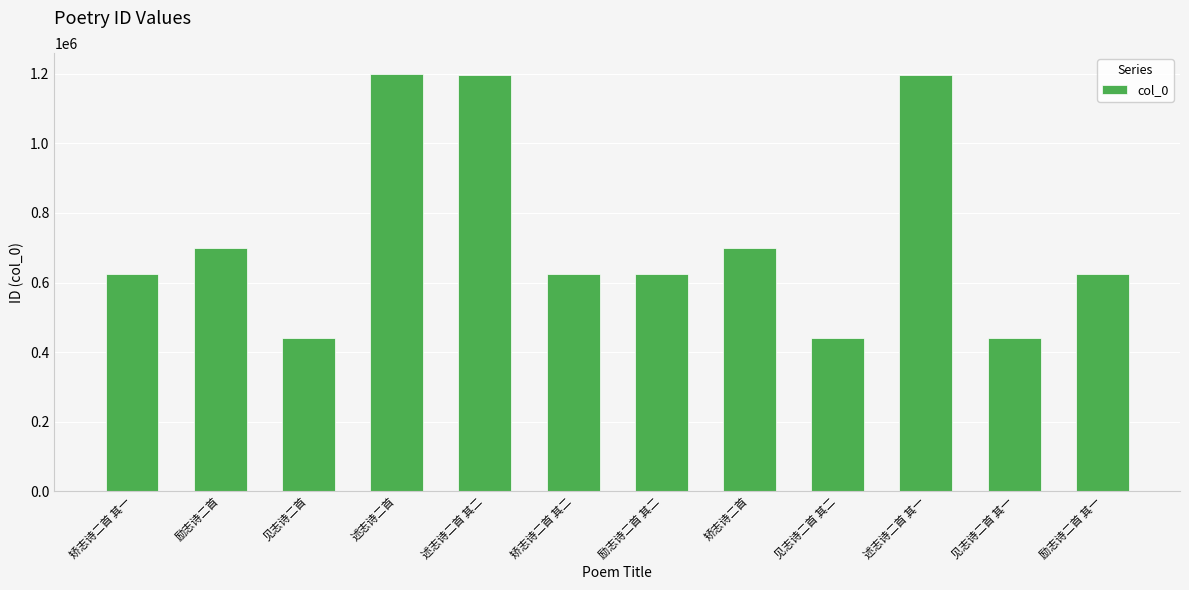

How many data points are less than 623352?

6